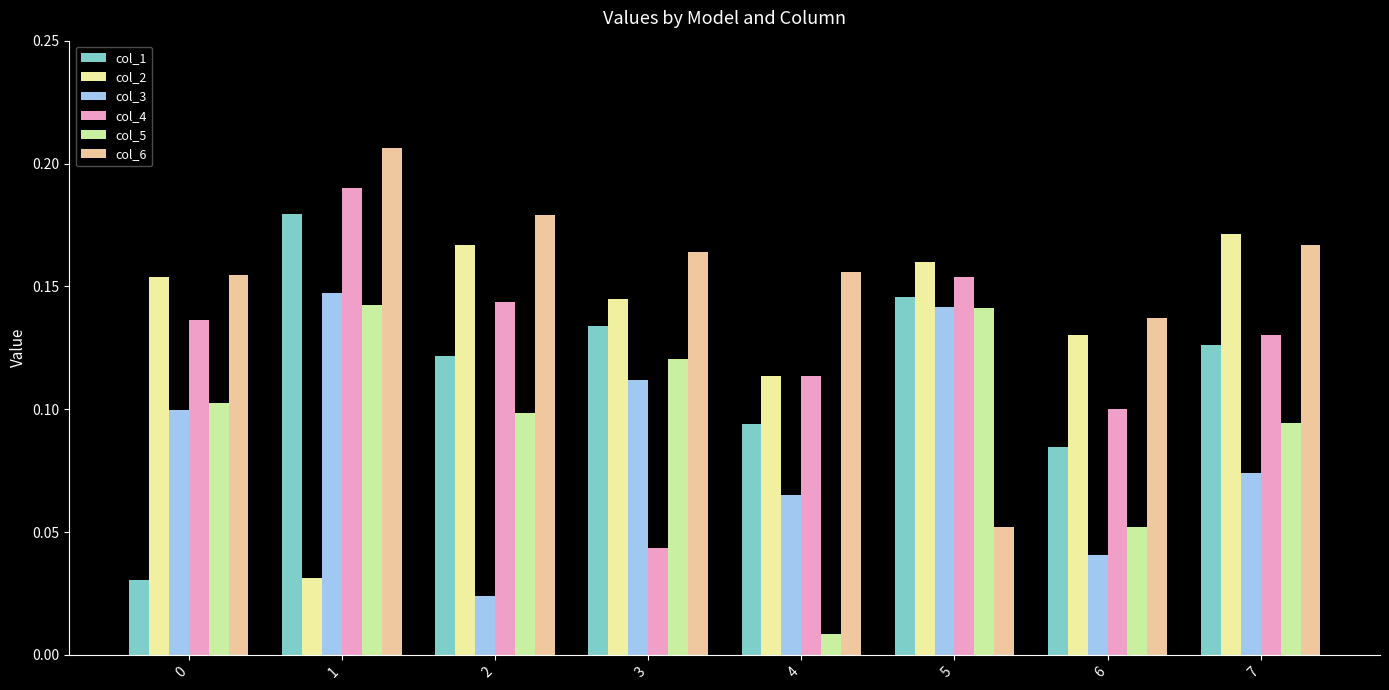

At how many categories does at least one series exceed 0?

8